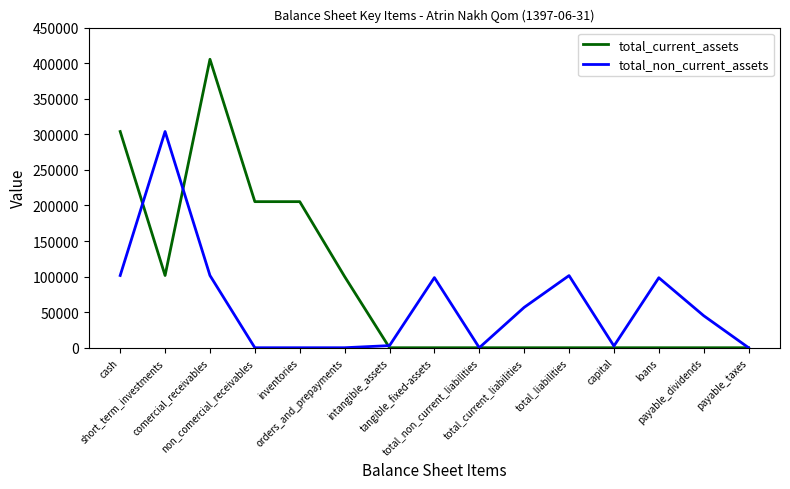

Which series has the widest spread of values?

total_current_assets